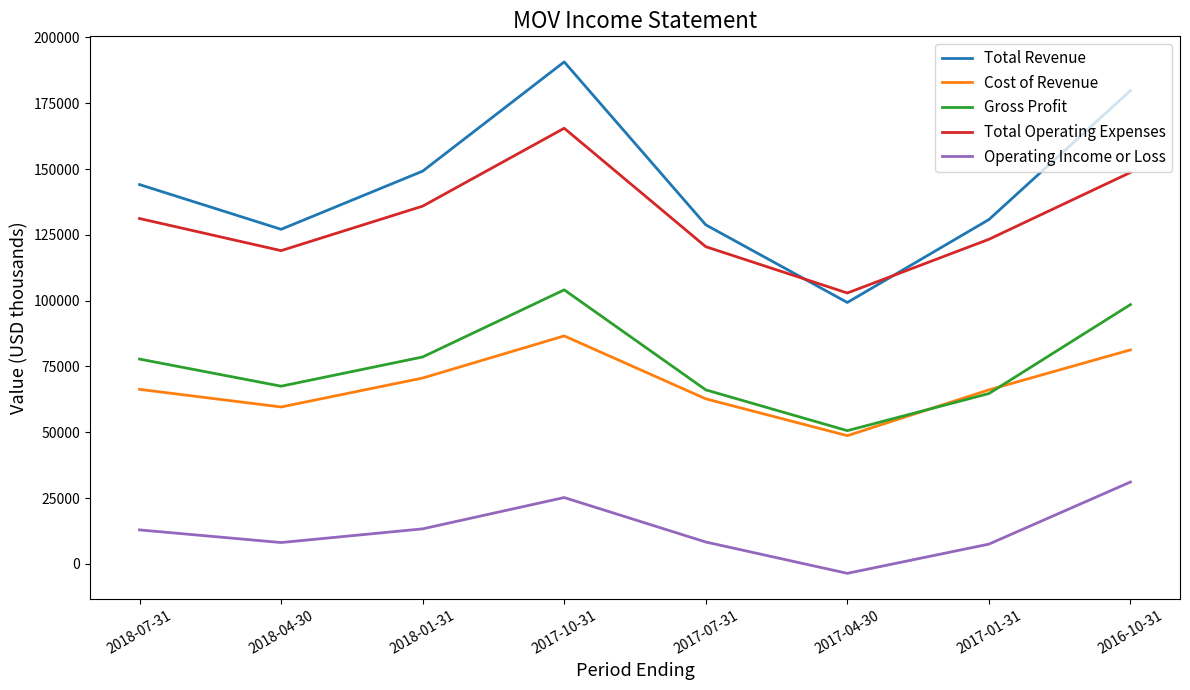

Which series changed the most between 2017-10-31 and 2017-04-30?

Total Revenue